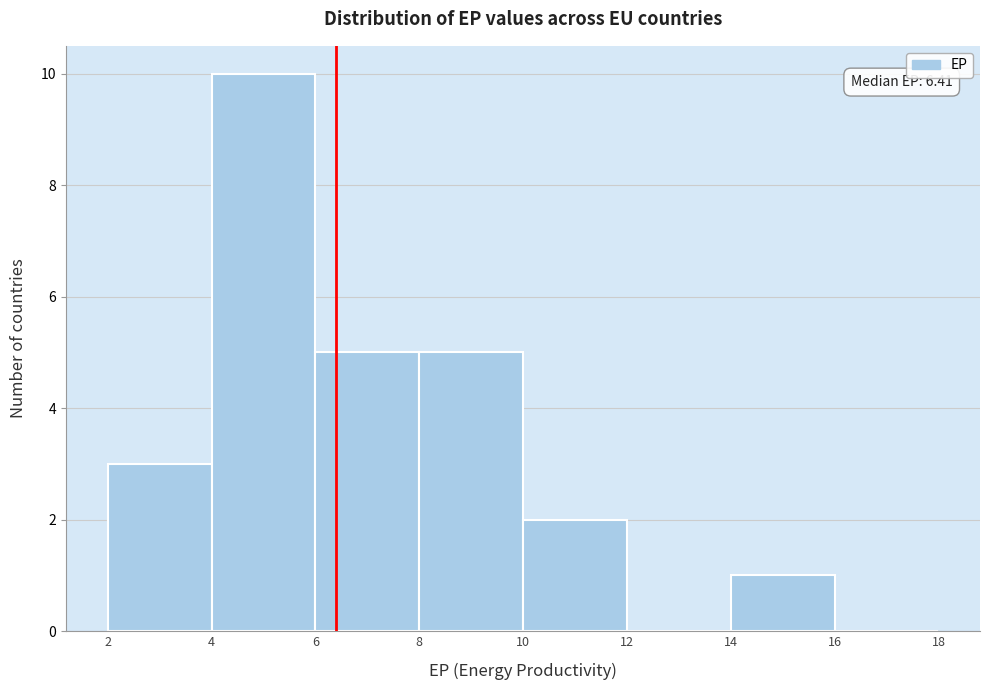

Which range on the x-axis has the tallest bar?

4 to 6